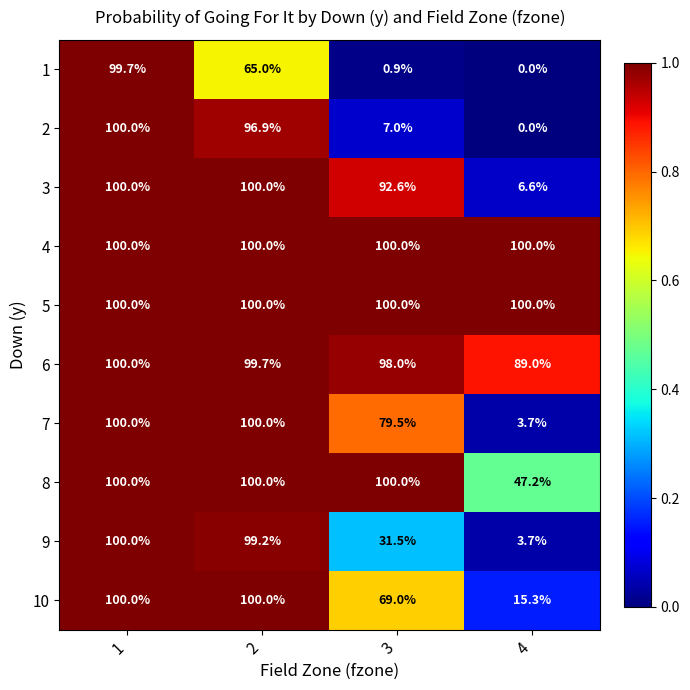

What is the maximum value shown in the chart?

100.0